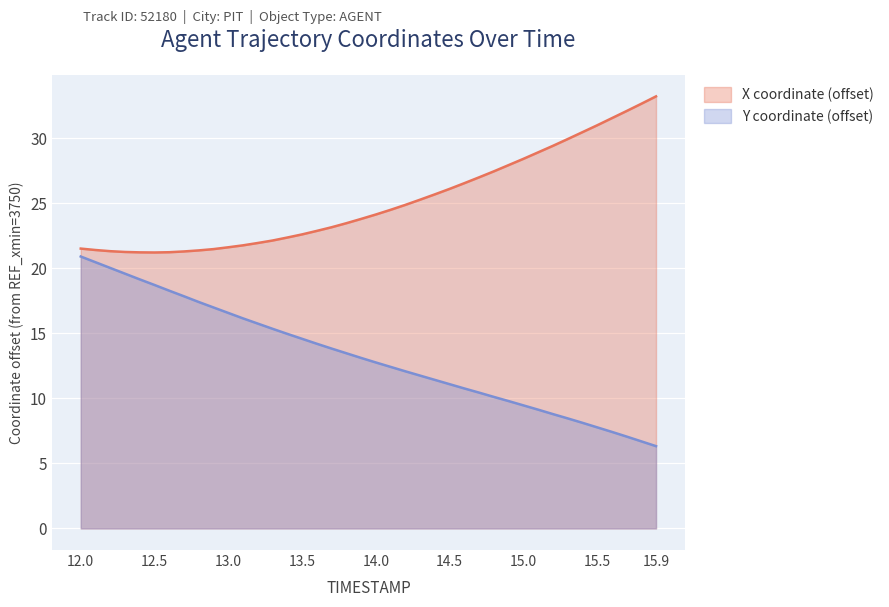

Reading left to right, extract all data points from this chart.

X: 21.5	21.4	21.3	21.3	21.2	21.2	21.2	21.3	21.4	21.5	21.6	21.8	22.0	22.1	22.4	22.6	22.9	23.2	23.5	23.8	24.1	24.5	24.9	25.3	25.7	26.1	26.6	27.0	27.5	27.9	28.4	28.9	29.4	29.9	30.5	31.0	31.6	32.1	32.7	33.2
Y: 20.9	20.5	20.0	19.6	19.2	18.7	18.3	17.9	17.4	17.0	16.6	16.2	15.8	15.4	15.0	14.6	14.2	13.8	13.5	13.1	12.8	12.4	12.1	11.8	11.4	11.1	10.8	10.4	10.1	9.8	9.5	9.1	8.8	8.5	8.1	7.8	7.4	7.1	6.7	6.3